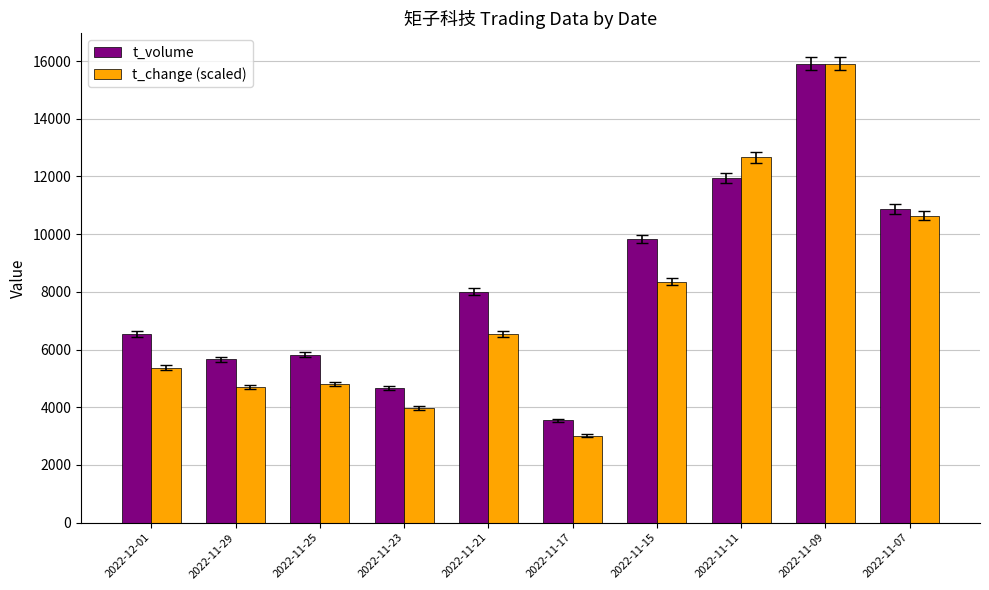

True or false: t_change (scaled) has a value of 22415.0 at 2022-11-11.

False